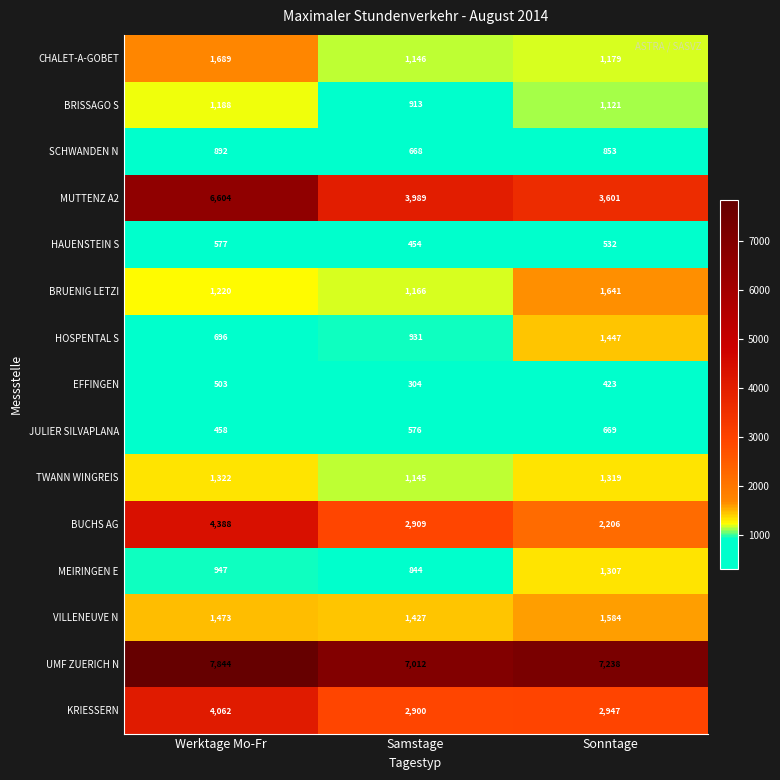

Which label corresponds to the smallest value in the chart?

Samstage